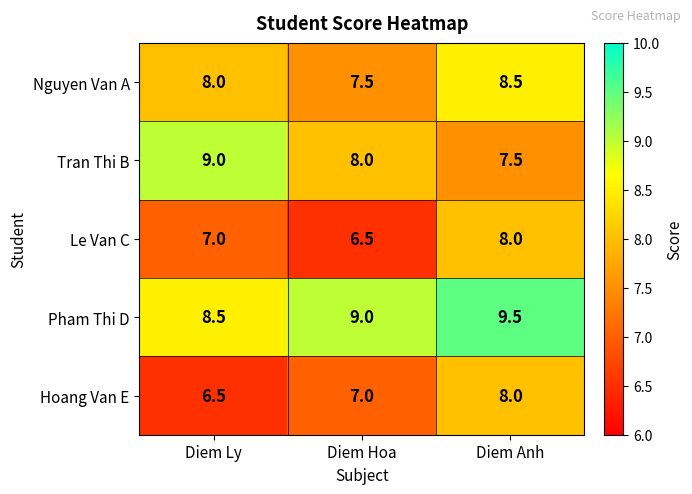

At how many categories does at least one series exceed 7?

3